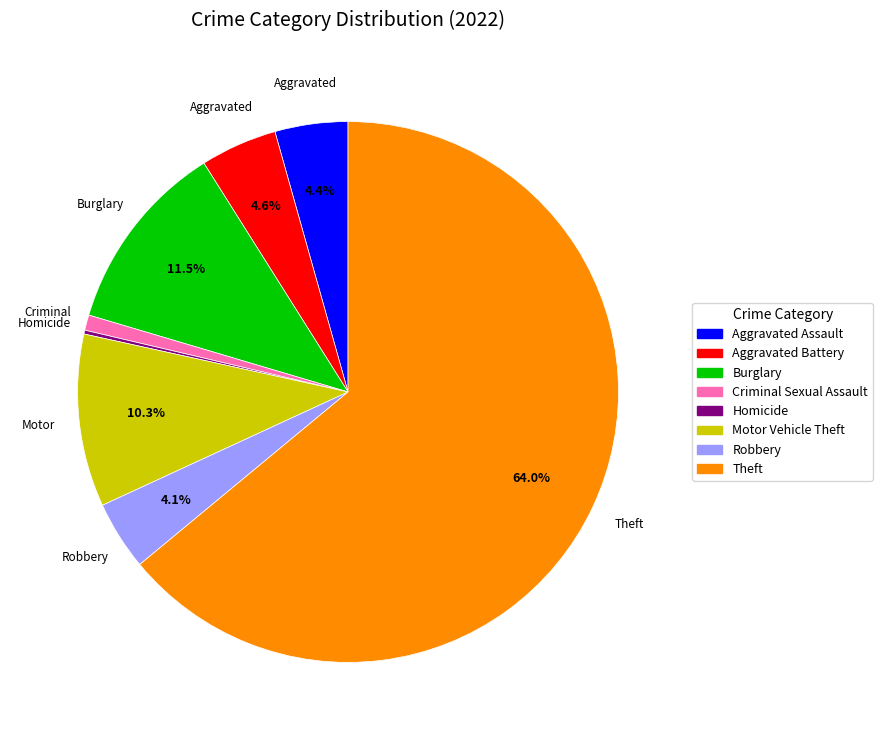

Does any single category account for the majority?

Yes